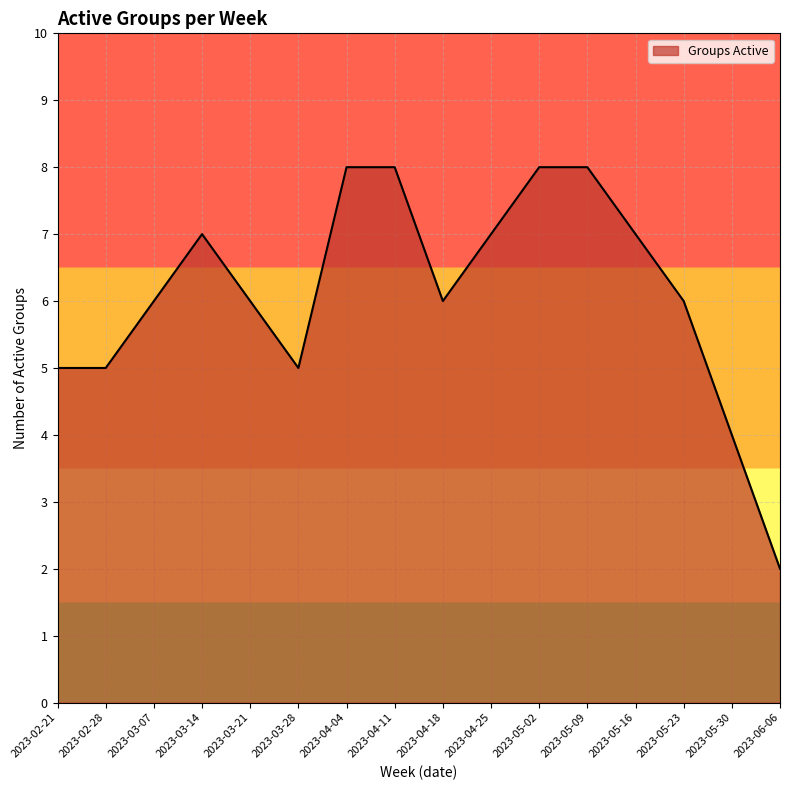

What is the ratio of the value at 2023-02-21 to the value at 2023-05-23?

0.8